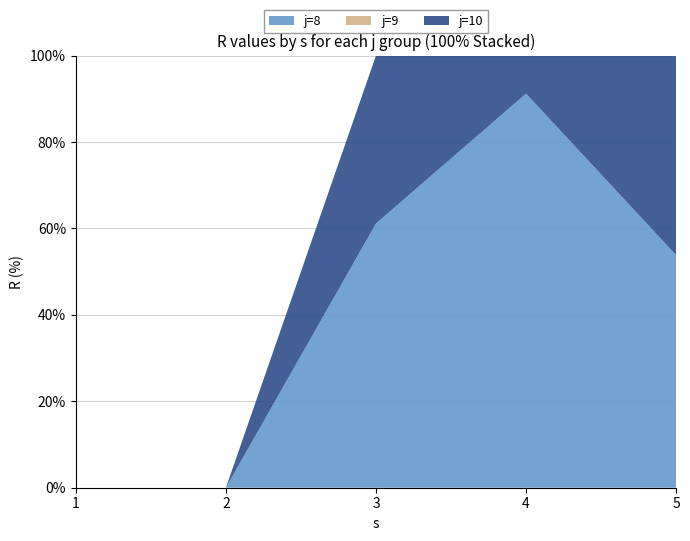

Reading left to right, list all the values displayed in this chart.

j=8: j=8, s=1=0.0	j=8, s=2=0.0	j=8, s=3=5.1	j=8, s=4=5.2	j=8, s=5=14.7	j=9, s=1=0.0	j=9, s=2=0.0	j=9, s=3=0.0	j=9, s=4=0.0	j=9, s=5=0.0	j=10, s=1=0.0	j=10, s=2=0.0	j=10, s=3=0.0	j=10, s=4=0.0	j=10, s=5=0.0
j=9: j=8, s=1=0.0	j=8, s=2=0.0	j=8, s=3=0.0	j=8, s=4=0.0	j=8, s=5=0.0	j=9, s=1=0.0	j=9, s=2=0.0	j=9, s=3=0.0	j=9, s=4=0.0	j=9, s=5=0.0	j=10, s=1=0.0	j=10, s=2=0.0	j=10, s=3=0.0	j=10, s=4=0.0	j=10, s=5=0.0
j=10: j=8, s=1=0.0	j=8, s=2=0.0	j=8, s=3=0.0	j=8, s=4=0.0	j=8, s=5=0.0	j=9, s=1=0.0	j=9, s=2=0.0	j=9, s=3=0.0	j=9, s=4=0.0	j=9, s=5=0.0	j=10, s=1=0.0	j=10, s=2=0.0	j=10, s=3=3.2	j=10, s=4=0.5	j=10, s=5=12.6